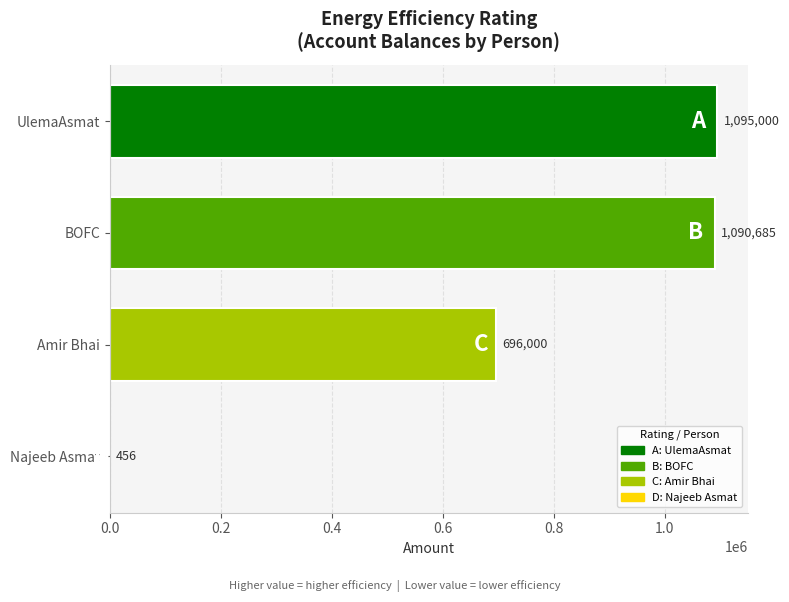

How many series are shown in this chart?

1